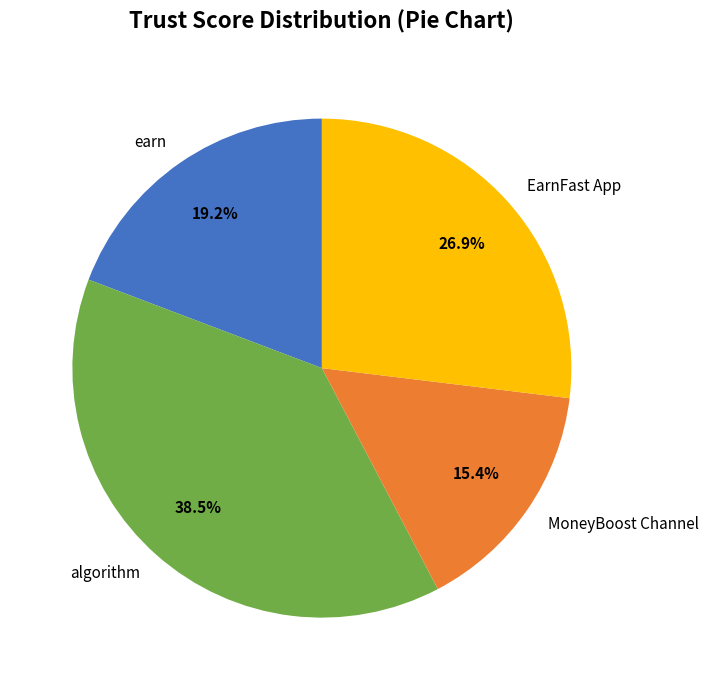

How many slices are in this pie chart?

4